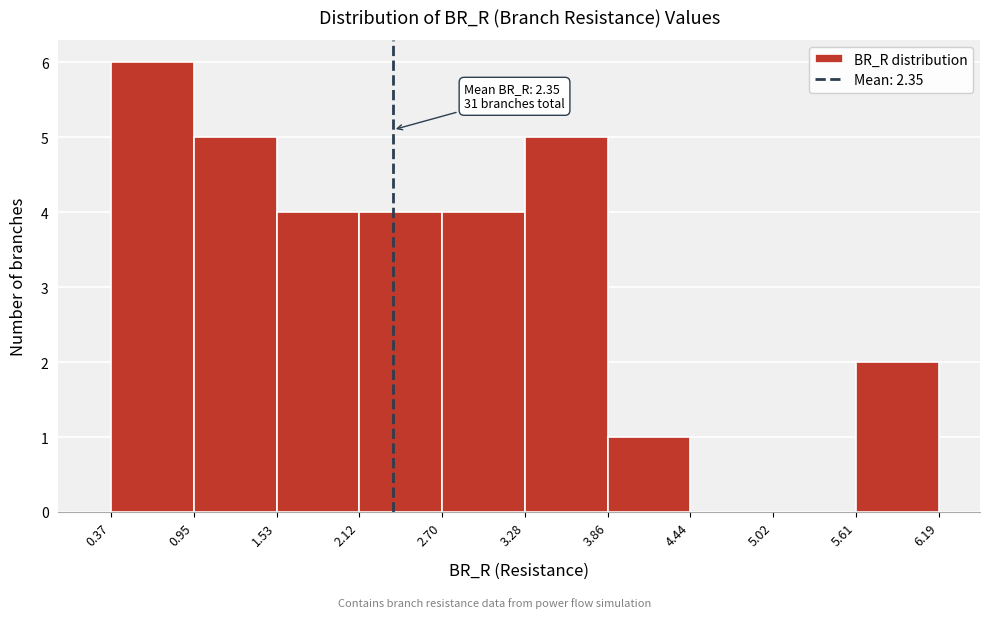

Which range on the x-axis has the tallest bar?

0.37 to 0.95